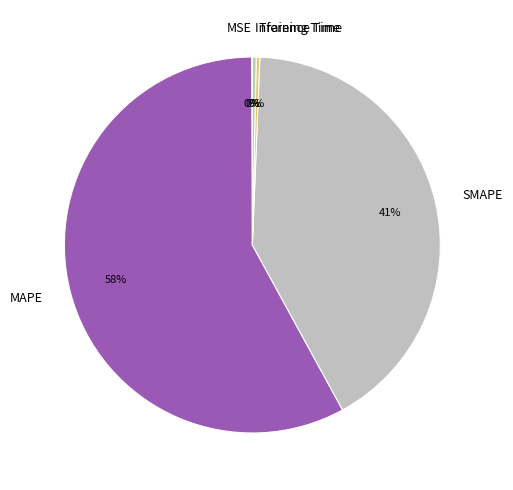

What is the majority slice?

MAPE